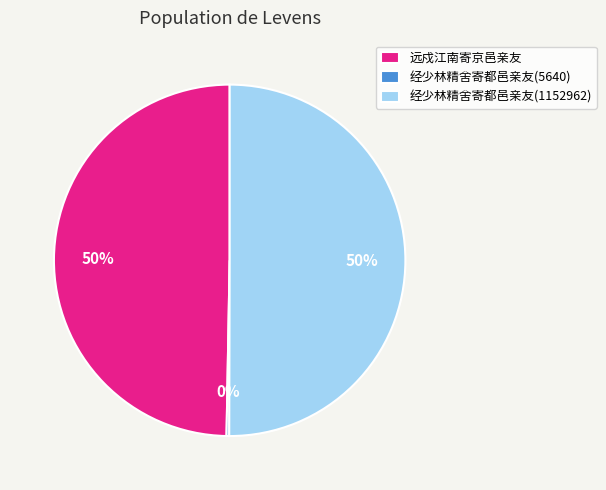

To the nearest percent, what is the combined percentage of 经少林精舍寄都邑亲友(1152962) and 远戍江南寄京邑亲友?

100%